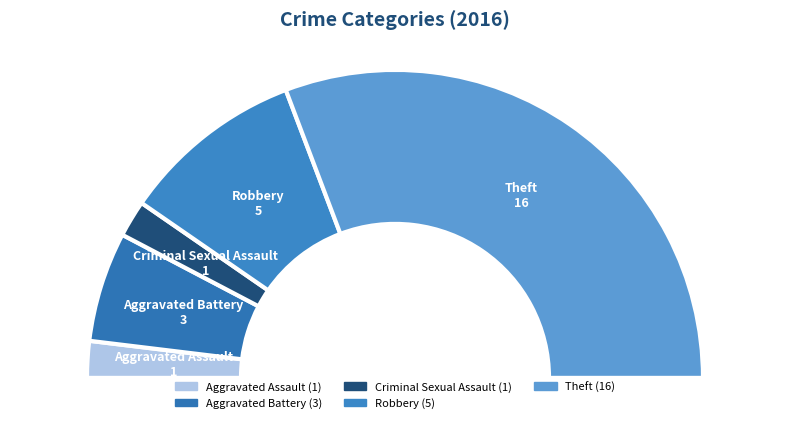

To the nearest percent, what is the average slice percentage?

20%